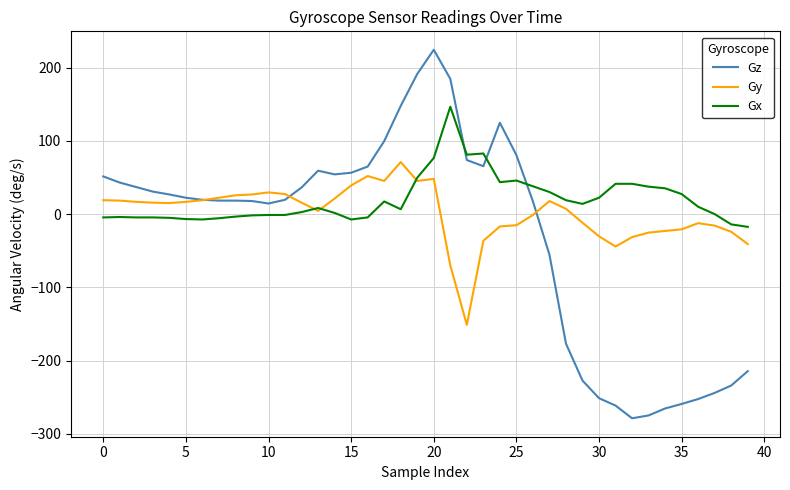

How many intersections are there between Gz and Gx?

3